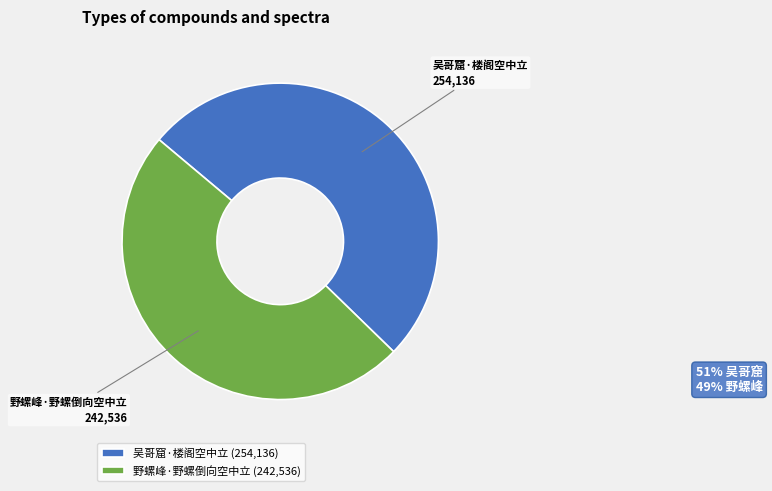

Does 野螺峰·野螺倒向空中立 account for over 50% of the chart?

No